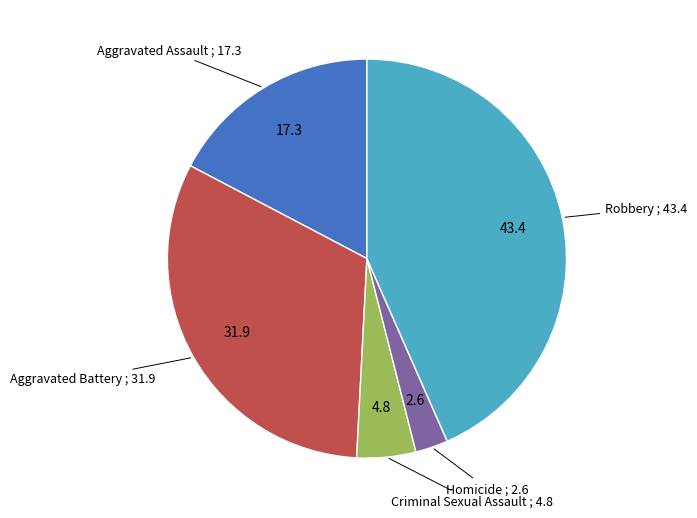

Is there a majority slice in this chart?

No